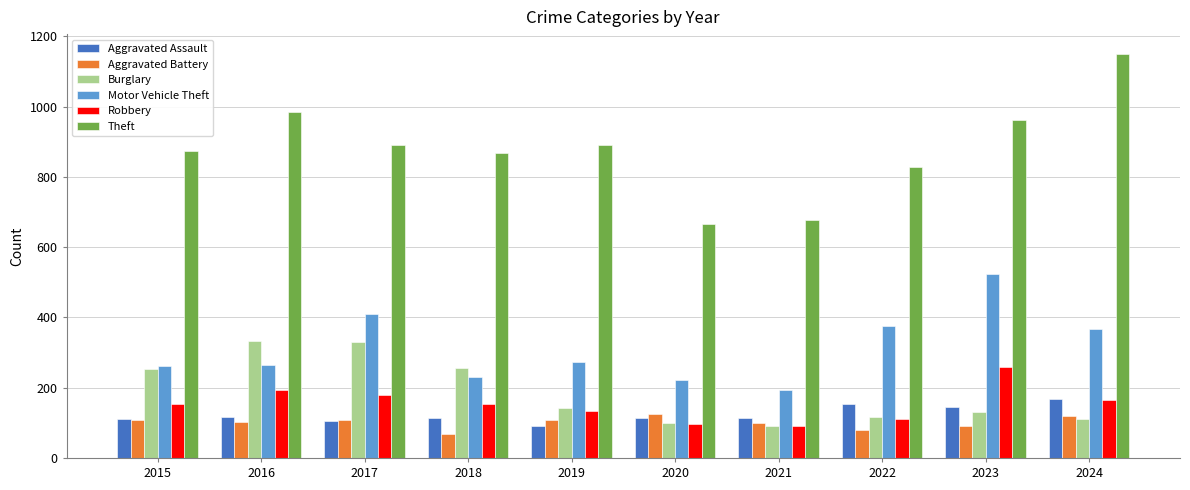

What are all the series names shown in the legend?

Aggravated Assault, Aggravated Battery, Burglary, Motor Vehicle Theft, Robbery, Theft